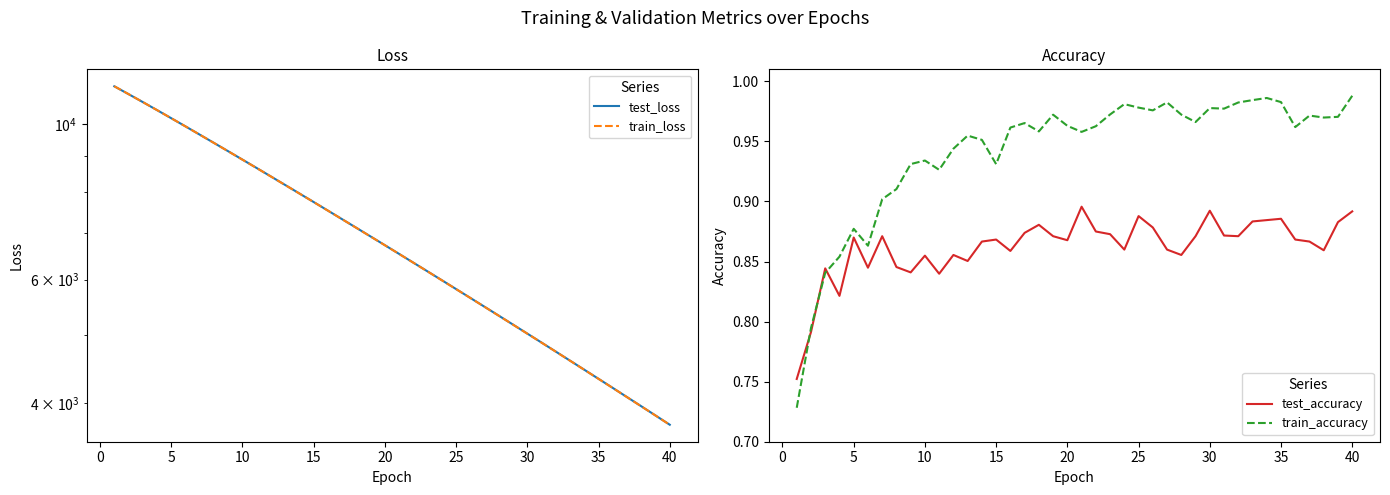

True or false: test_accuracy and train_accuracy cross at least once.

True